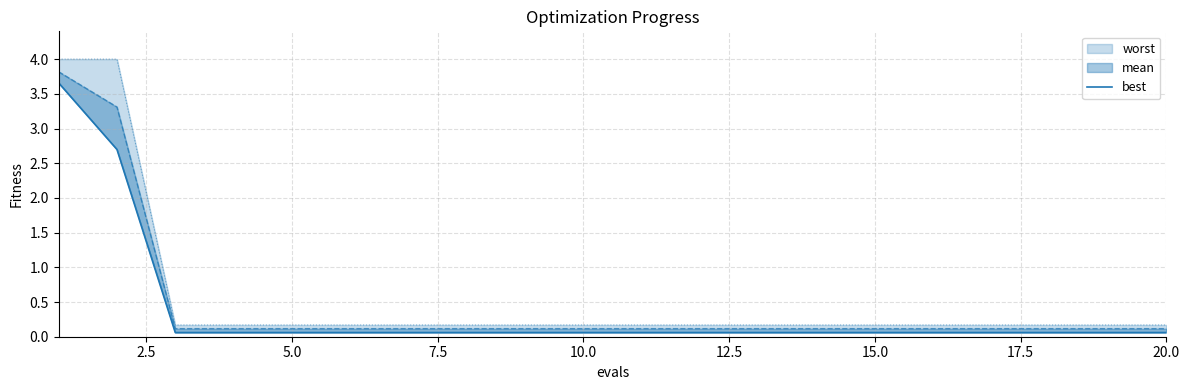

Does the chart display data point markers on the line(s)?

No